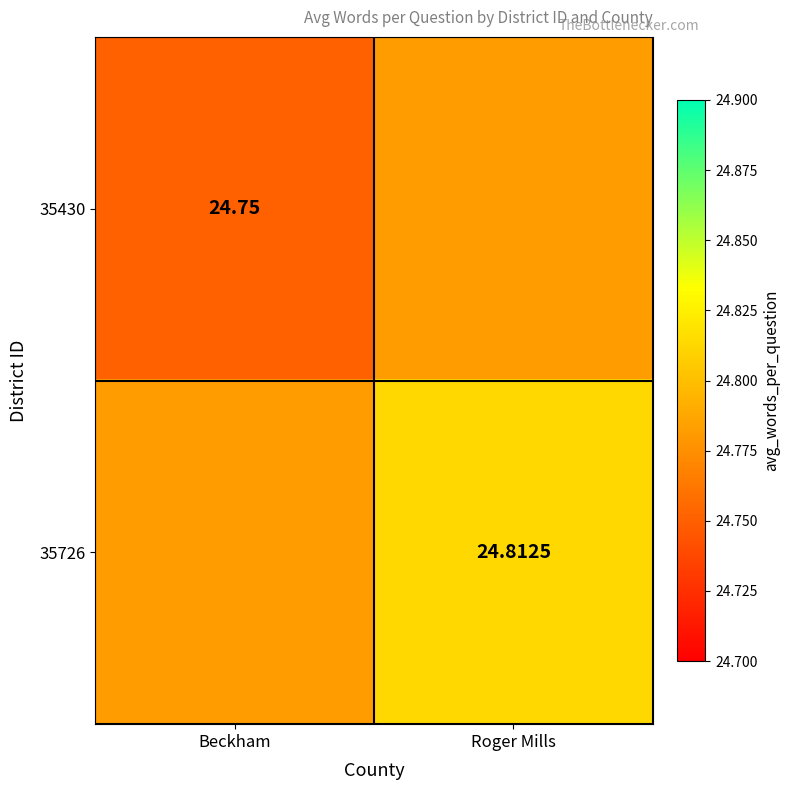

Is the value of 35430 at Beckham greater than the value of 35726 at Roger Mills?

No